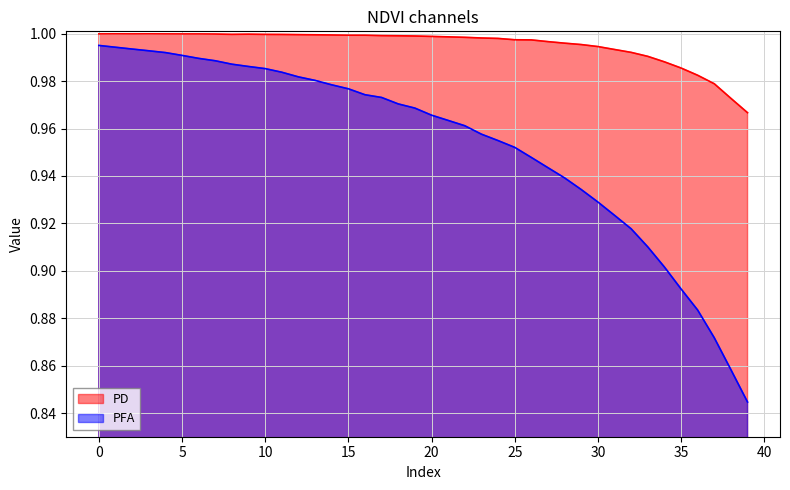

True or false: PD and PFA intersect in this chart.

False